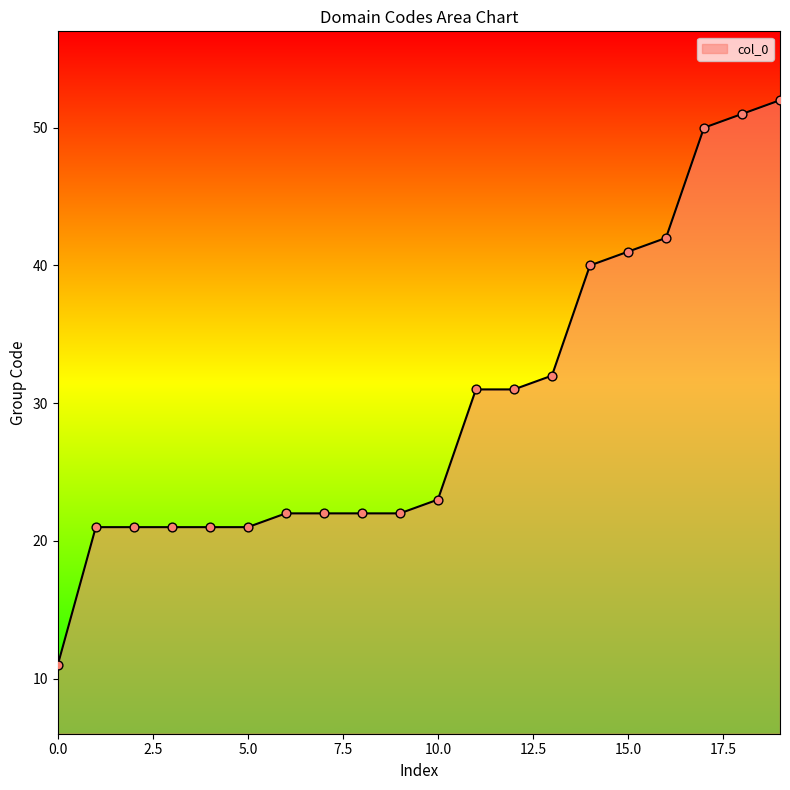

What is the maximum value shown in the chart?

52